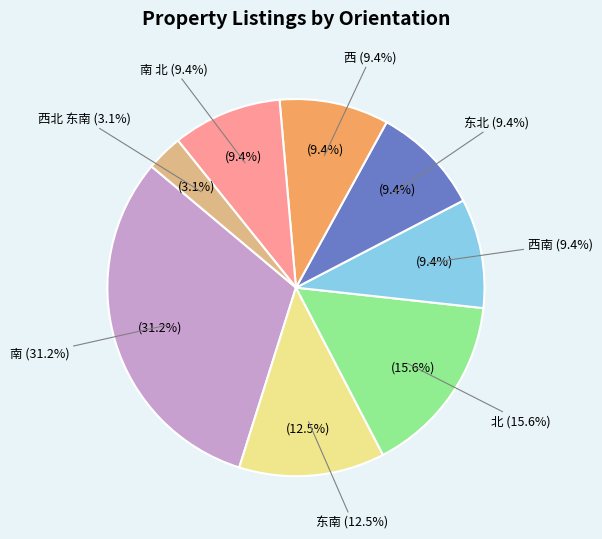

Rank the categories by value from lowest to highest.

西北 东南, 西南, 东北, 西, 南 北, 东南, 北, 南